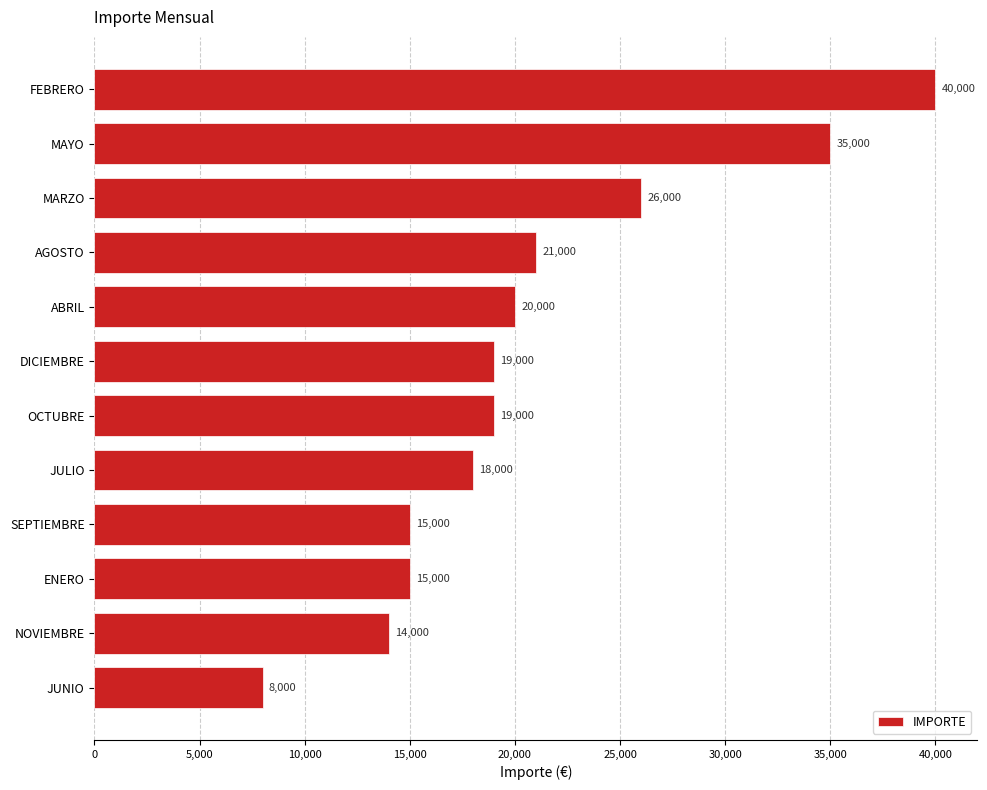

Where is the data nearest to the value 24000?

MARZO